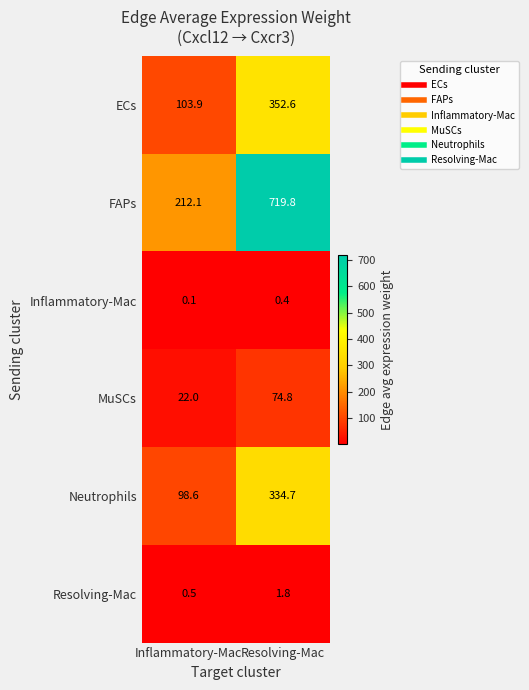

The MuSCs series shows 22.0 at Inflammatory-Mac. True or false?

True